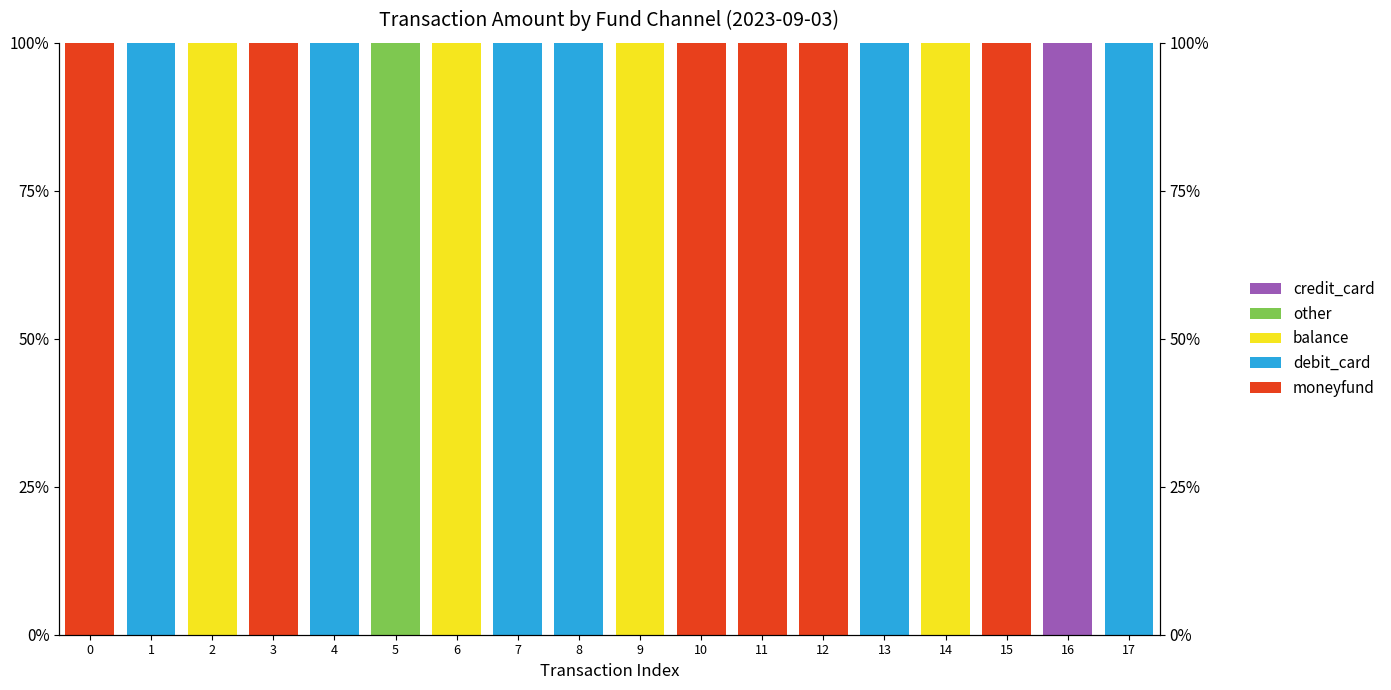

Reading left to right, transcribe all the data shown in this chart.

moneyfund: 100	0	0	100	0	0	0	0	0	0	100	100	100	0	0	100	0	0
debit_card: 0	100	0	0	100	0	0	100	100	0	0	0	0	100	0	0	0	100
balance: 0	0	100	0	0	0	100	0	0	100	0	0	0	0	100	0	0	0
other: 0	0	0	0	0	100	0	0	0	0	0	0	0	0	0	0	0	0
credit_card: 0	0	0	0	0	0	0	0	0	0	0	0	0	0	0	0	100	0